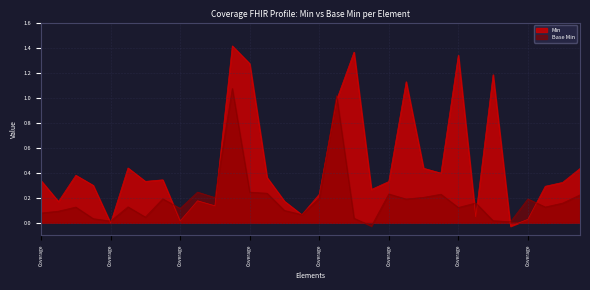

What are all the series names shown in the legend?

Min, Base Min